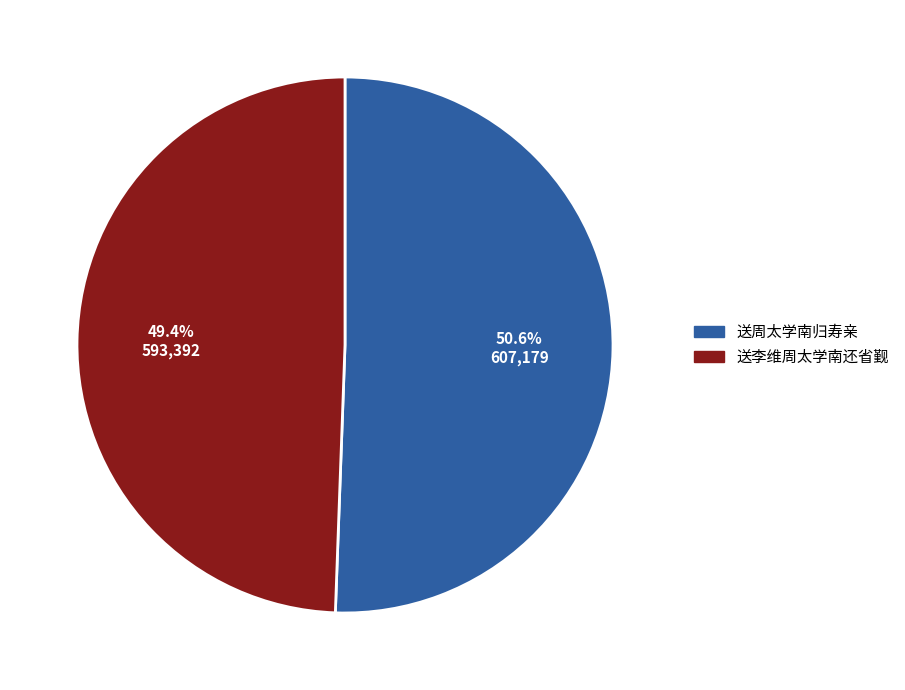

True or false: 送李维周太学南还省觐 accounts for 42% of the total.

False